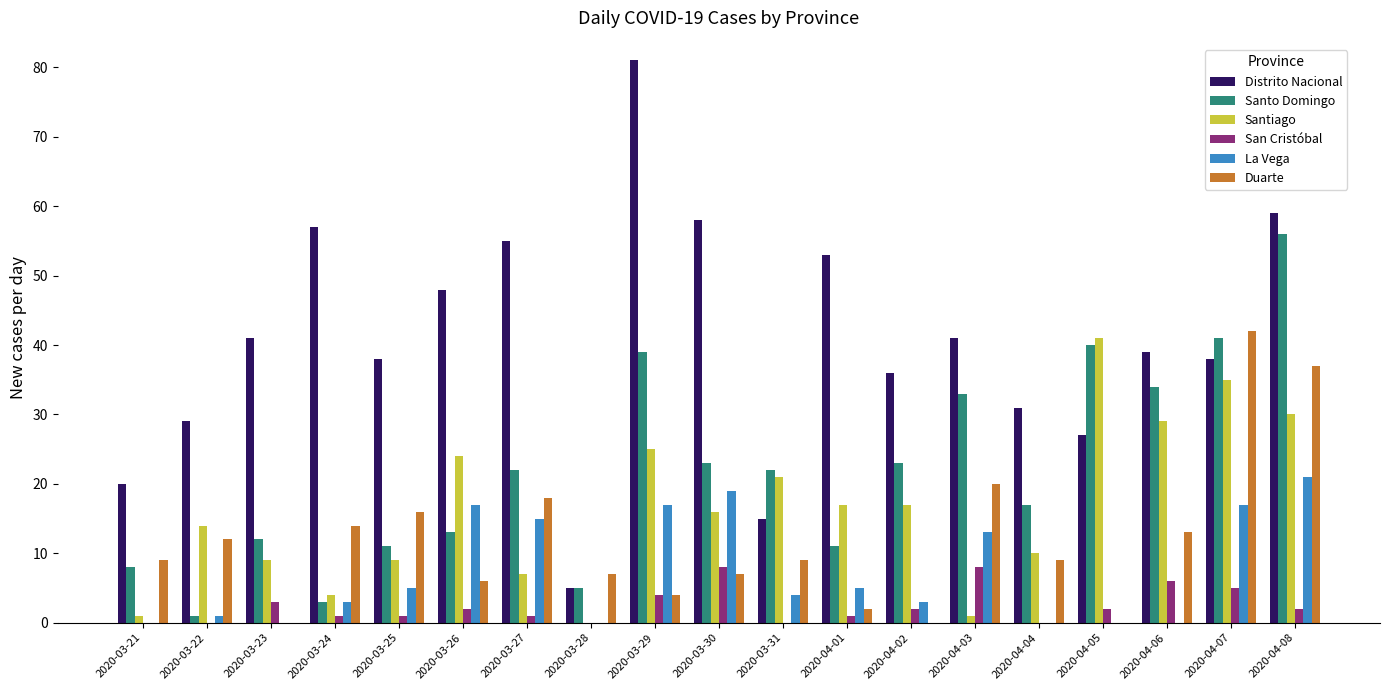

True or false: Santo Domingo has a value of 57 at 2020-04-07.

False